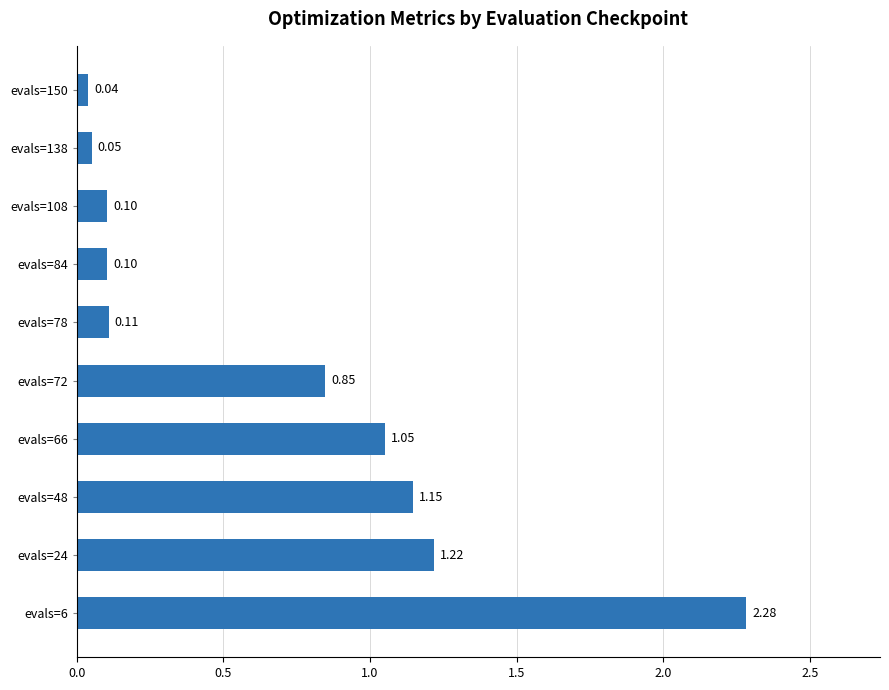

How many bars are there in total?

10